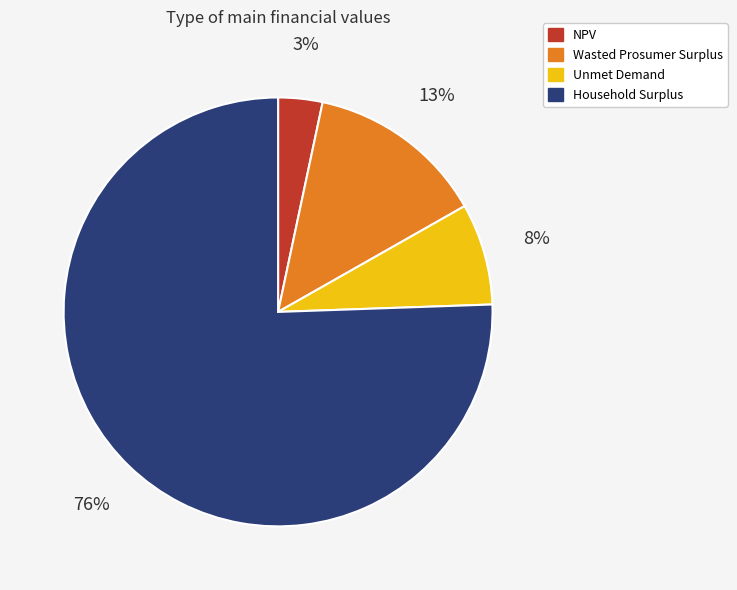

To the nearest percent, what is the combined percentage of NPV and Household Surplus?

79%